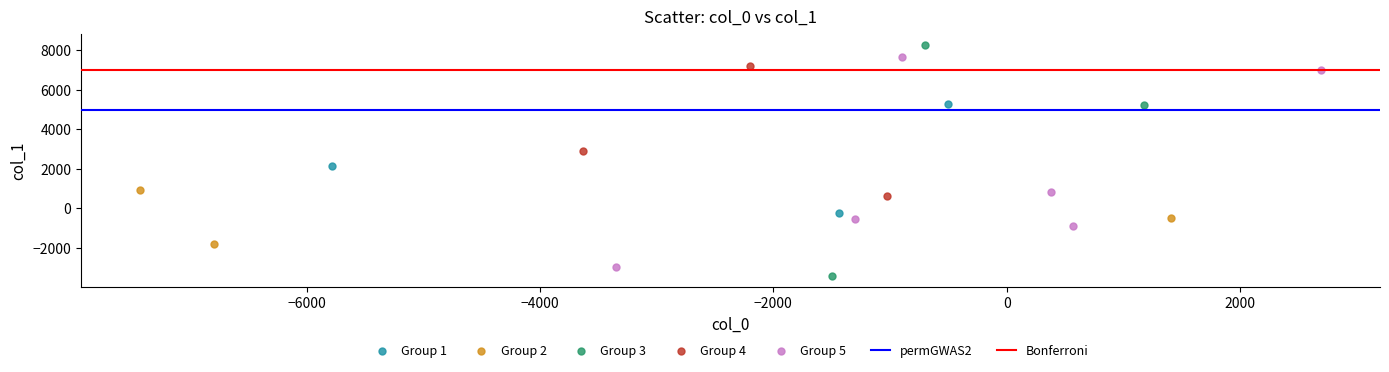

Which series reaches the maximum Y coordinate?

Group 3